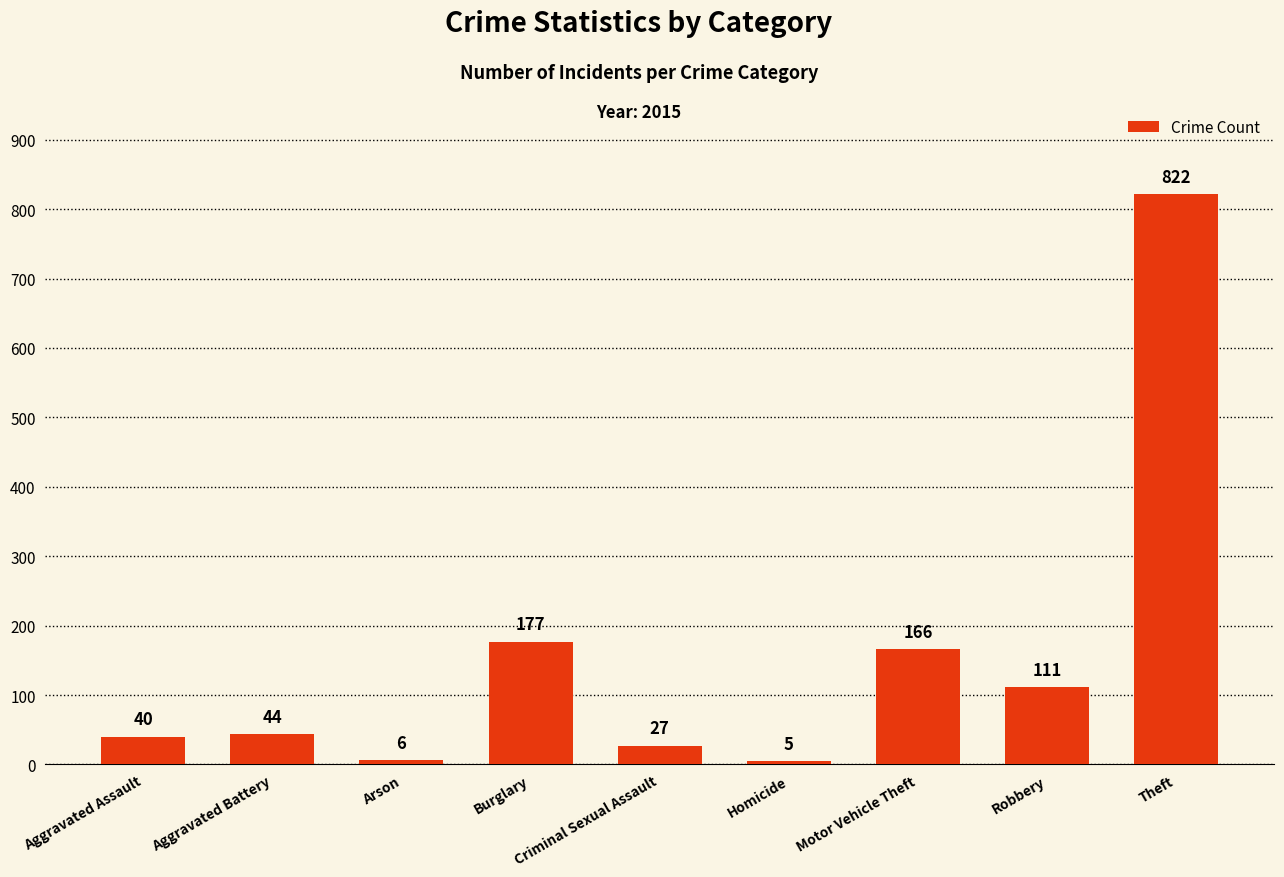

Approximately how many times larger is the value at Aggravated Battery compared to Burglary?

0.2